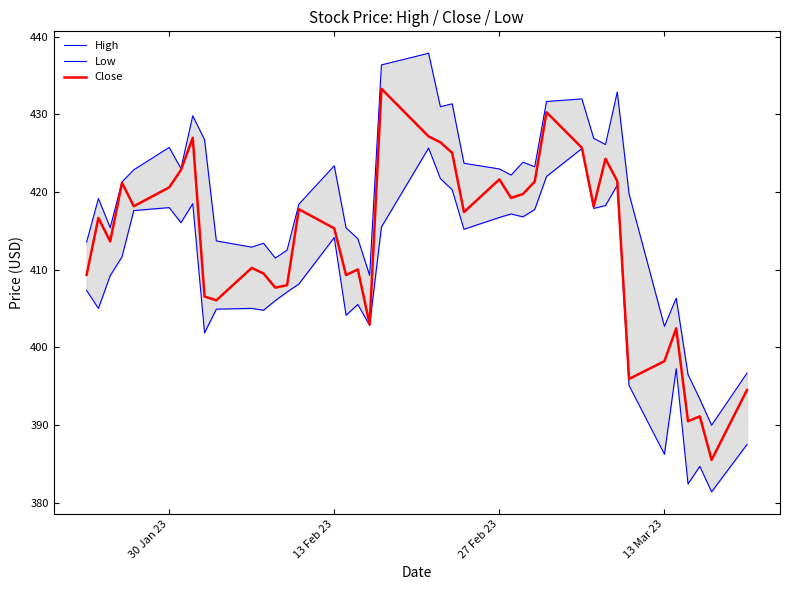

Does the chart have visible grid lines?

No